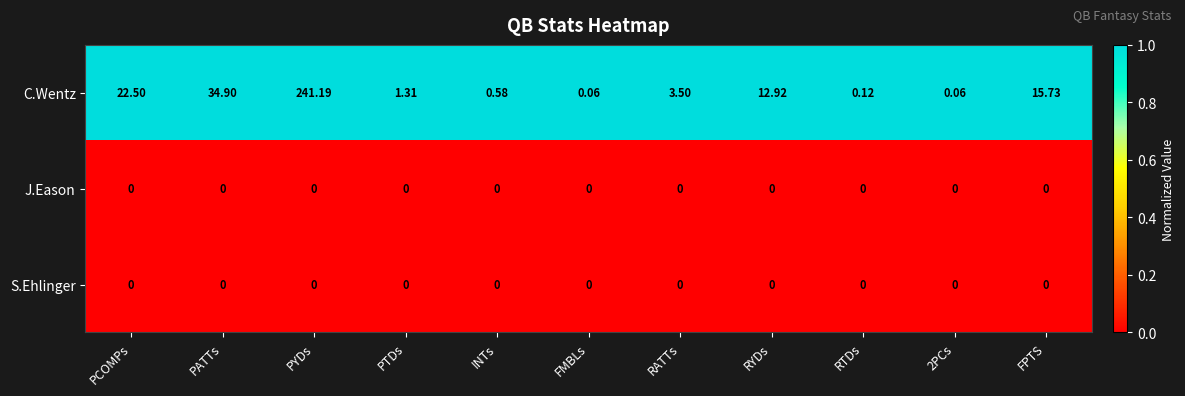

At which category is the sum across all series the highest?

PYDs